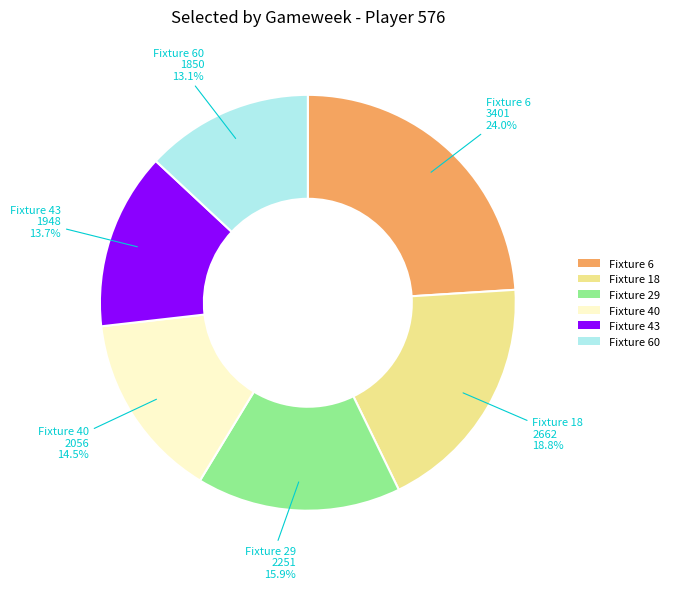

Is there a majority slice in this chart?

No